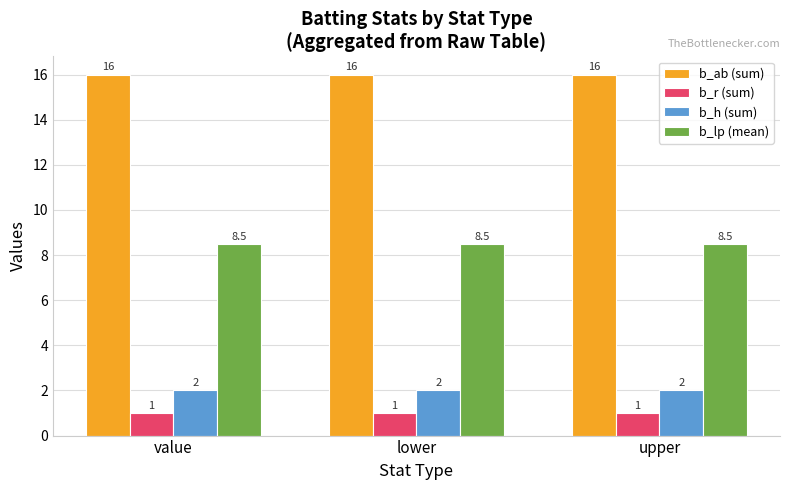

Is it true that b_r (sum) equals 1.0 at value?

True